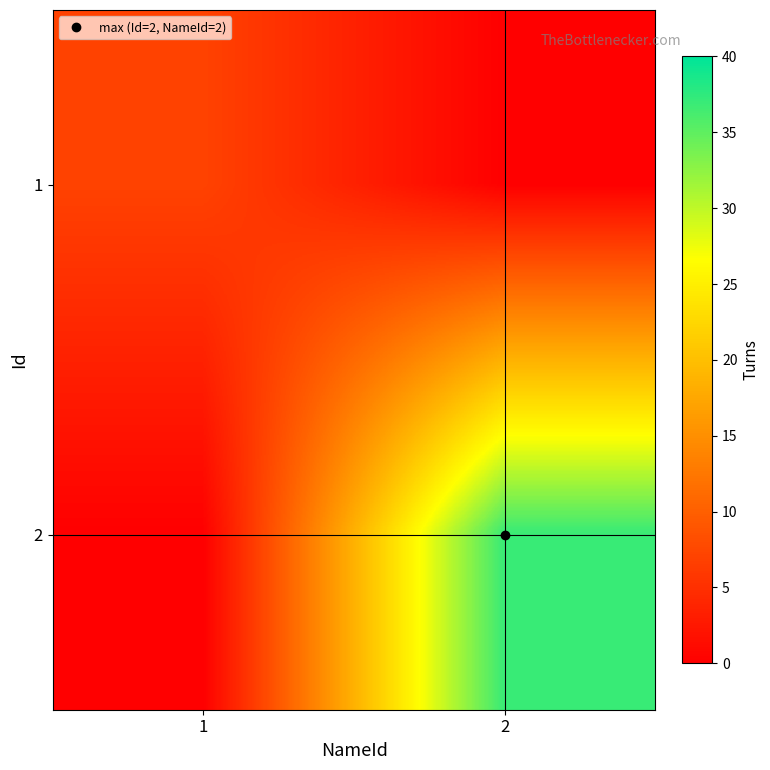

At how many categories does at least one series exceed 28?

1